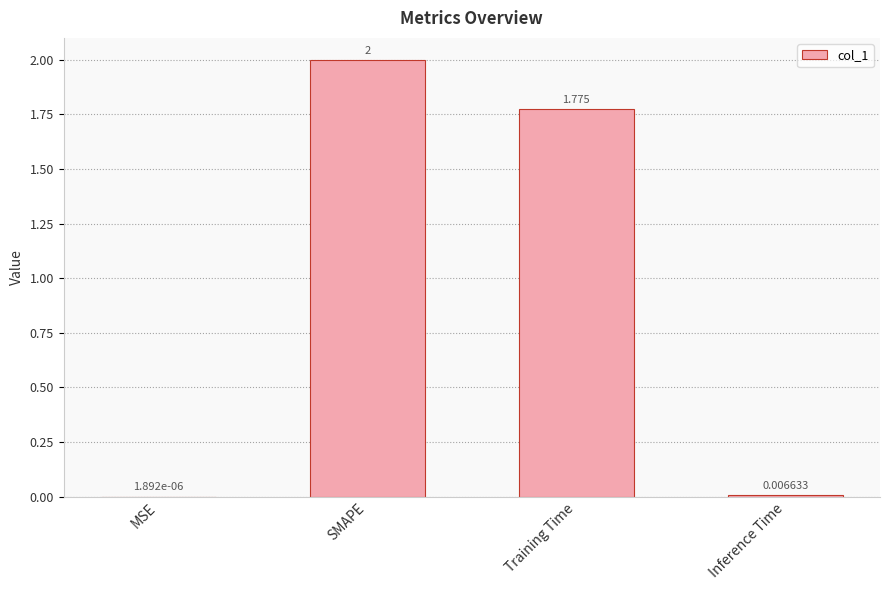

At which category does the chart reach its peak across all series?

SMAPE